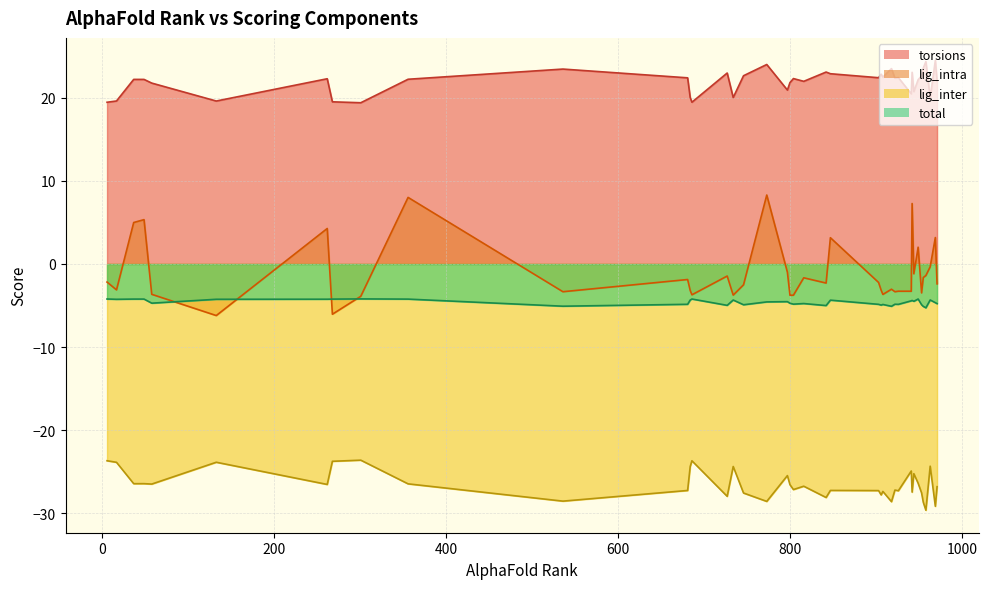

Read the lig_inter value at 797.

-25.5